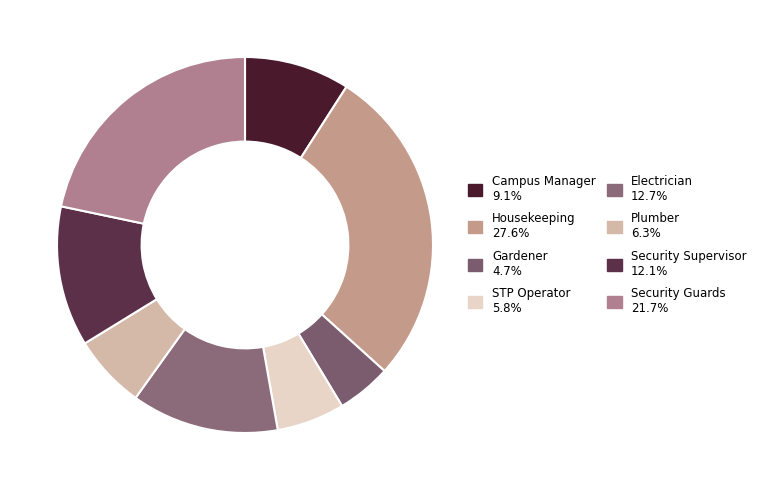

What is the smallest slice in the pie chart?

Gardener